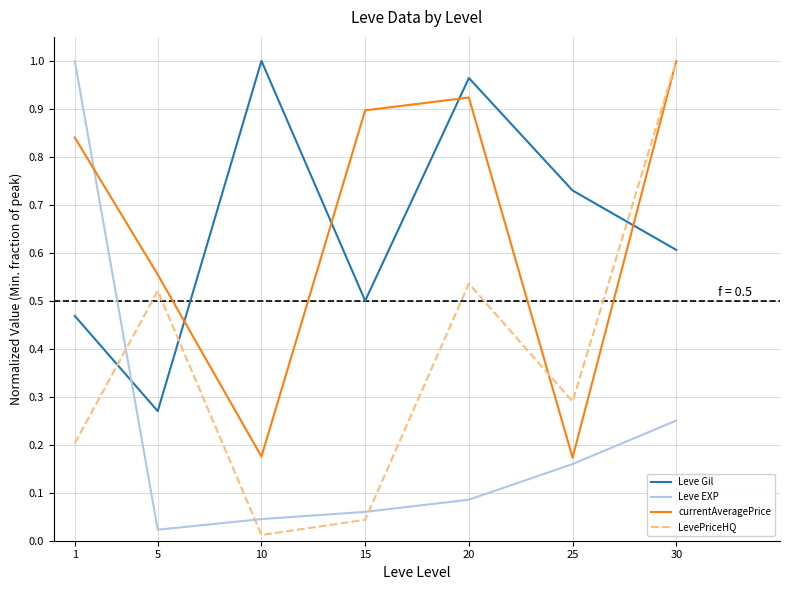

Rank the categories by Leve Gil value from highest to lowest.

10, 20, 25, 30, 15, 1, 5